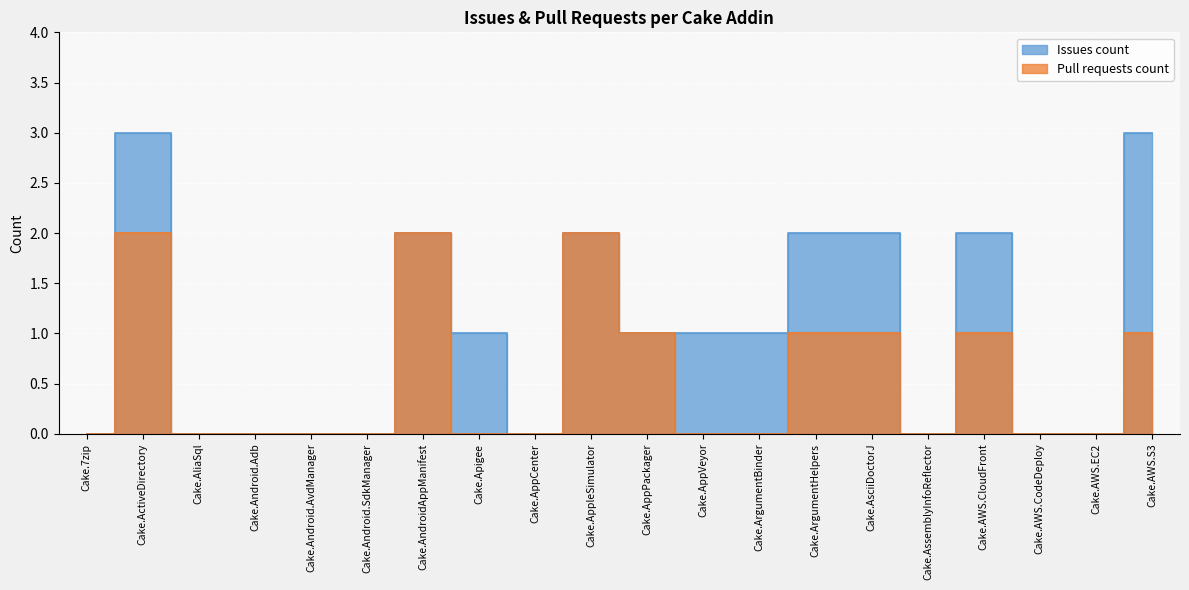

What is the sum of all Issues count values?

20